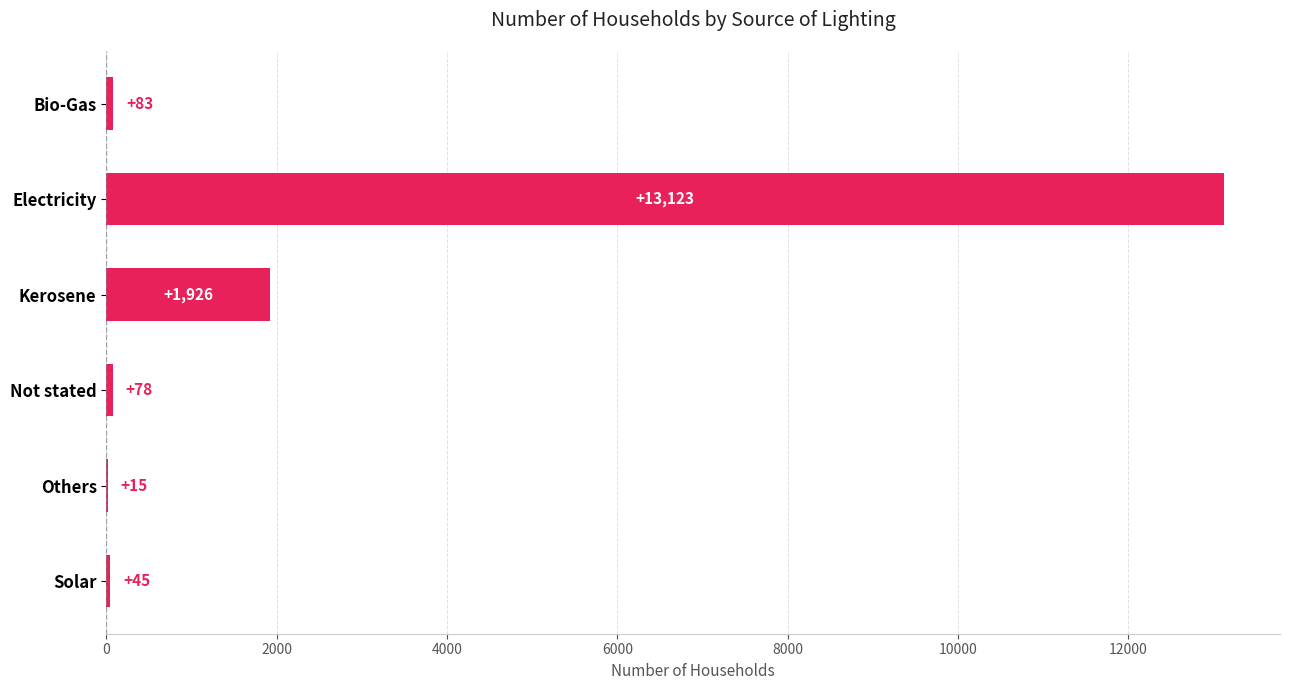

Which label corresponds to the largest value in the chart?

Electricity